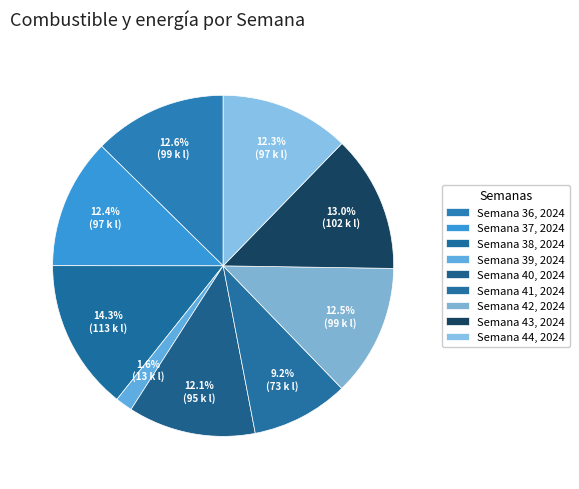

Count the number of slices in the pie.

9